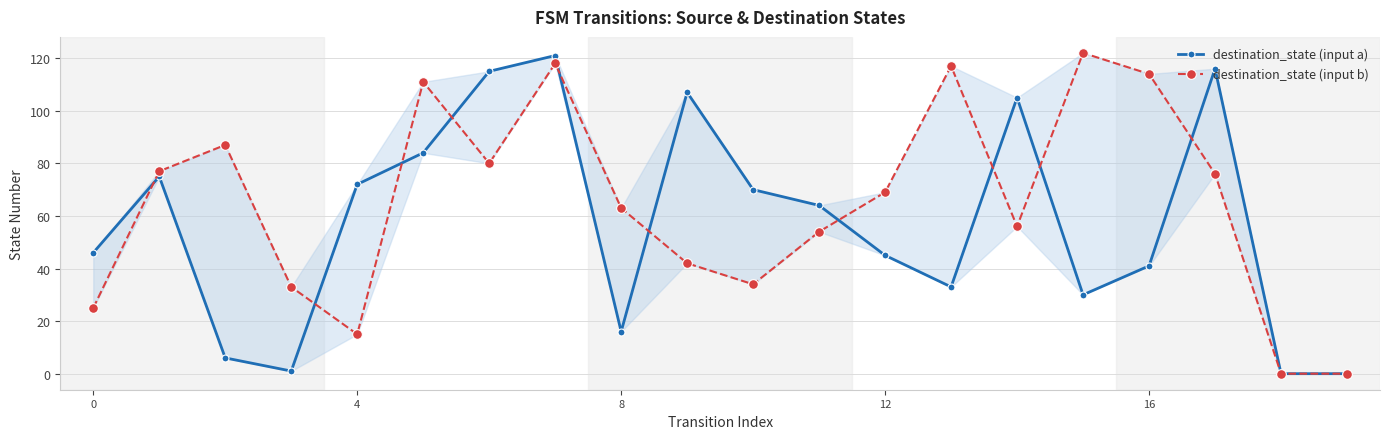

What is the value of the destination_state (input b) point at the 14th from the left?

117